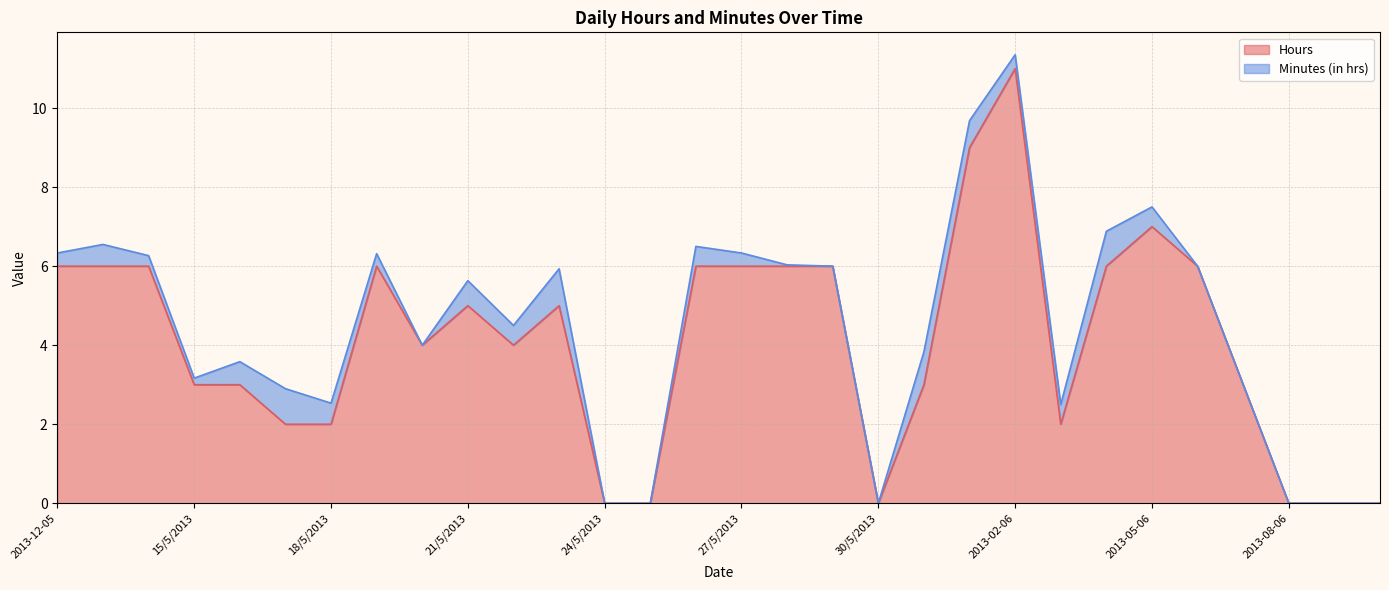

List the labels in order of value, smallest first.

24/5/2013, 25/5/2013, 30/5/2013, 2013-08-06, 2013-09-06, 2013-10-06, 17/5/2013, 18/5/2013, 2013-03-06, 15/5/2013, 16/5/2013, 31/5/2013, 2013-07-06, 20/5/2013, 22/5/2013, 21/5/2013, 23/5/2013, 2013-12-05, 13/5/2013, 14/5/2013, 19/5/2013, 26/5/2013, 27/5/2013, 28/5/2013, 29/5/2013, 2013-04-06, 2013-06-06, 2013-05-06, 2013-01-06, 2013-02-06